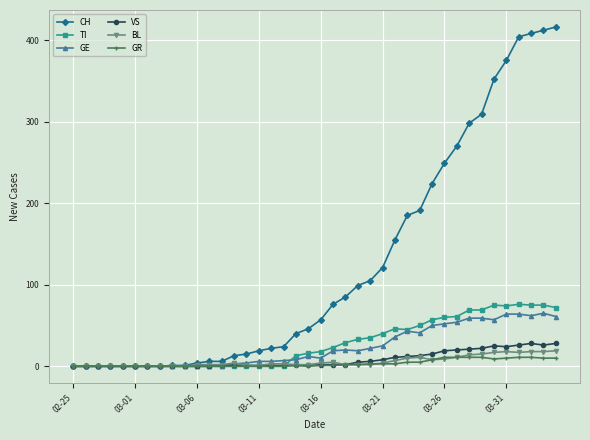

Which series has the widest spread of values?

CH